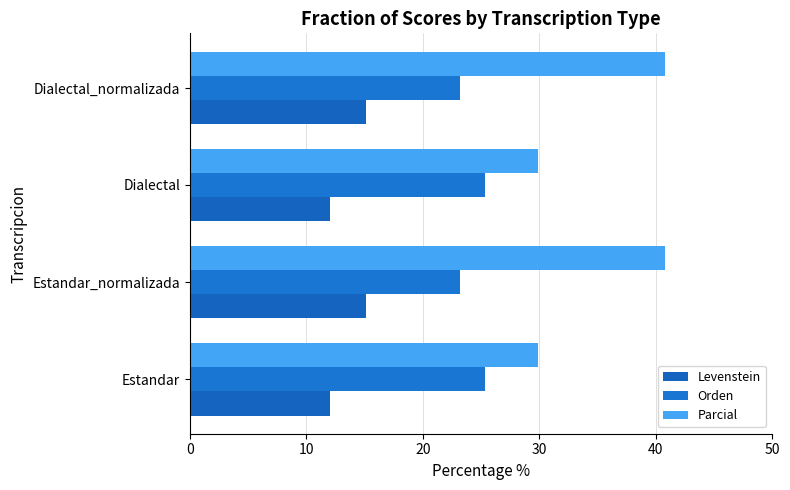

What is the value of the Orden bar at the 1st from the left?

25.3